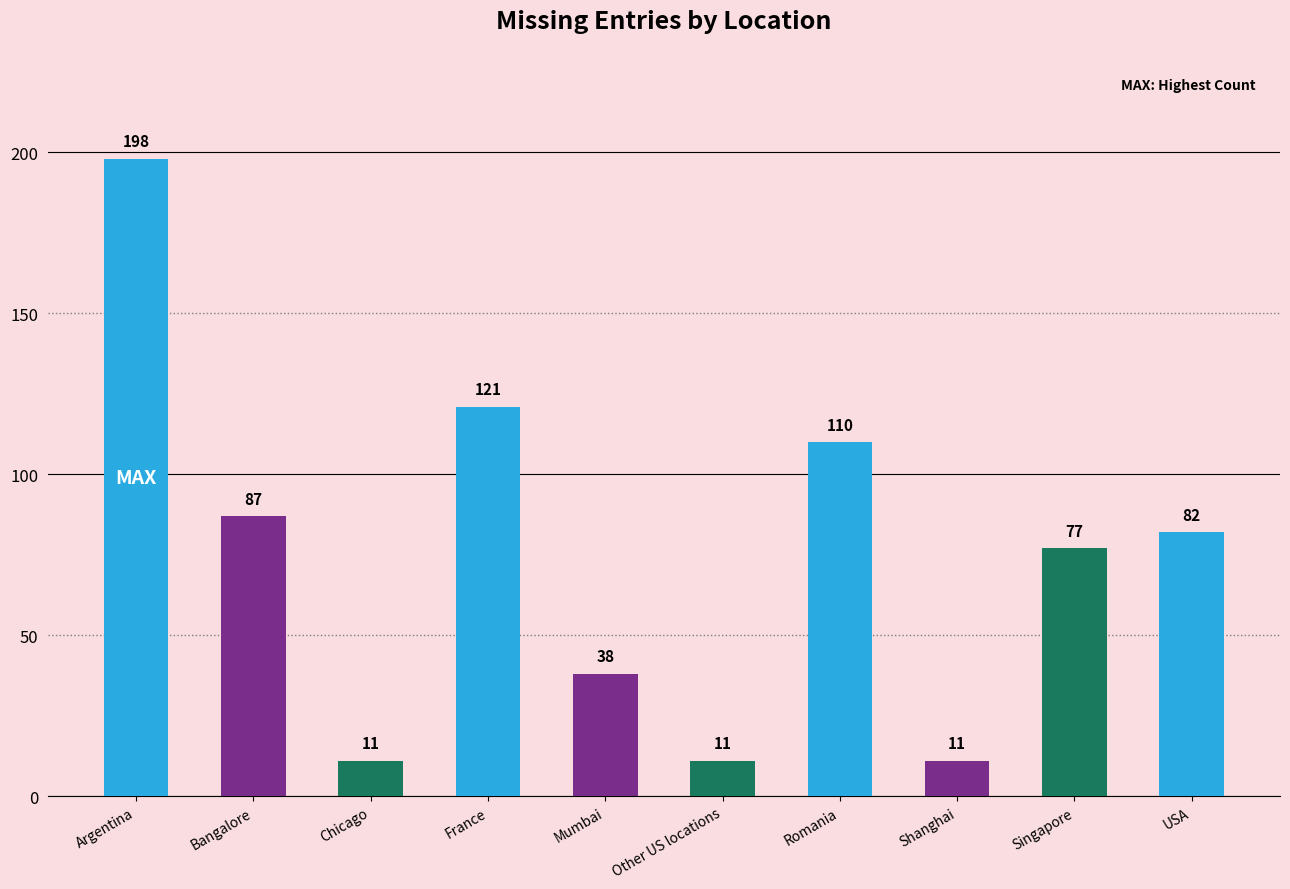

What is the label of the 9th bar from the left?

Singapore